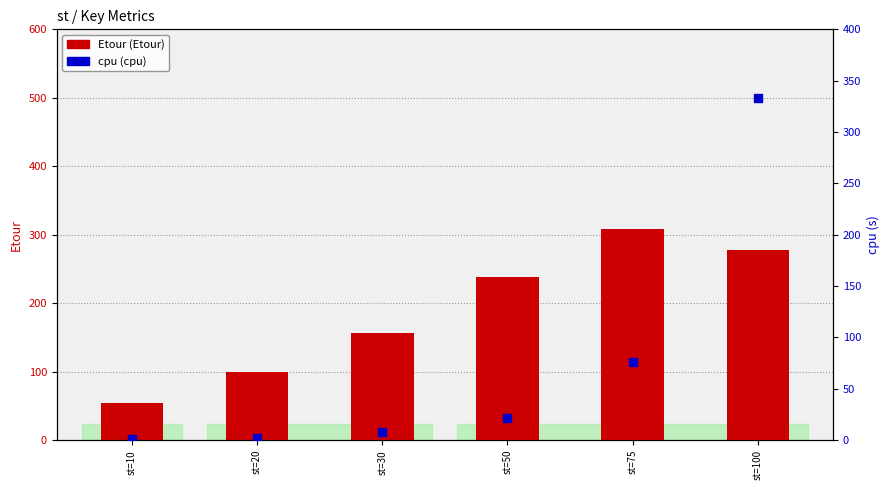

Which series contains the highest Y value?

cpu